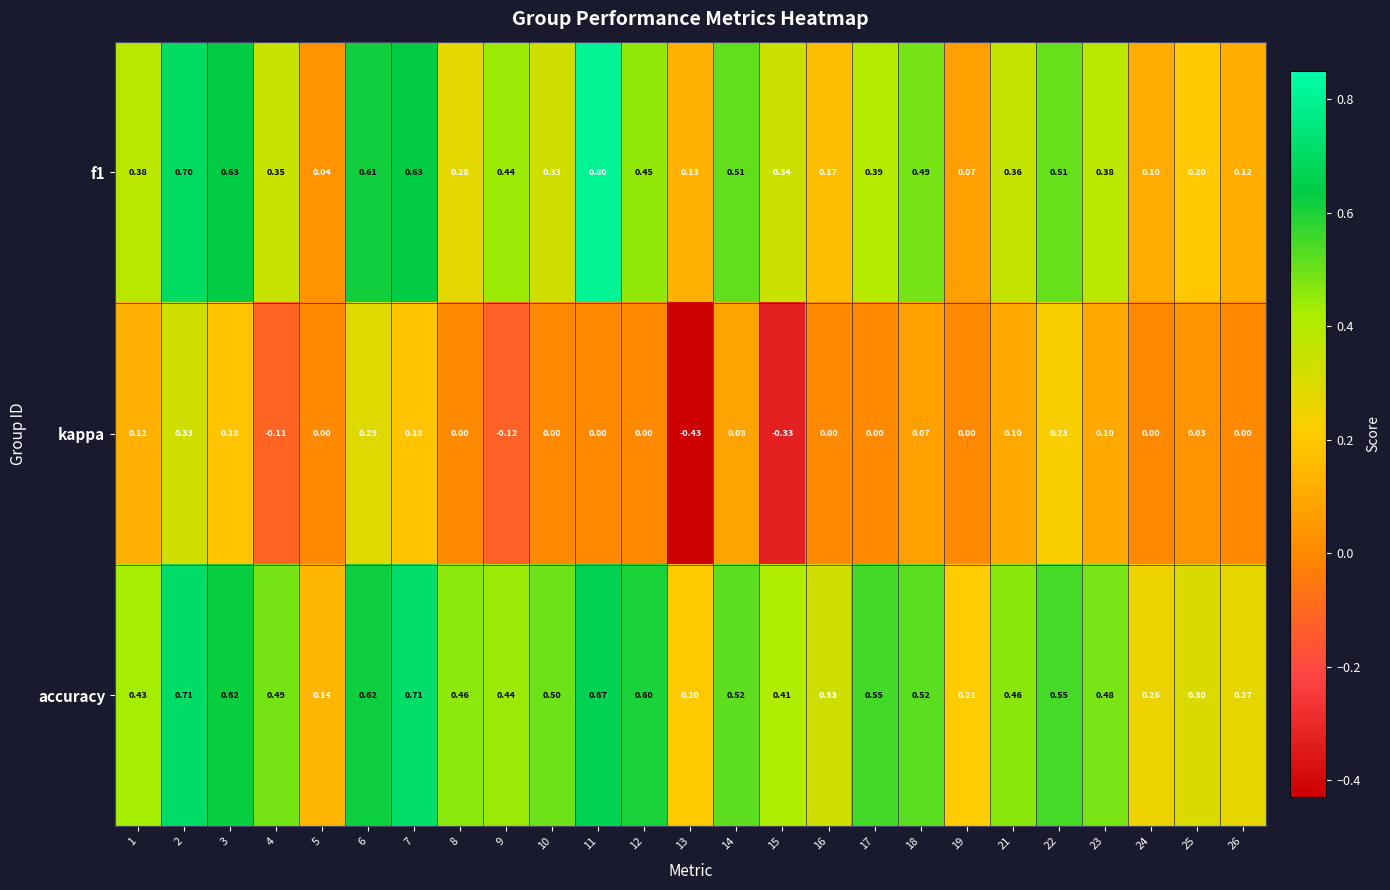

How many data points does each series have?

25